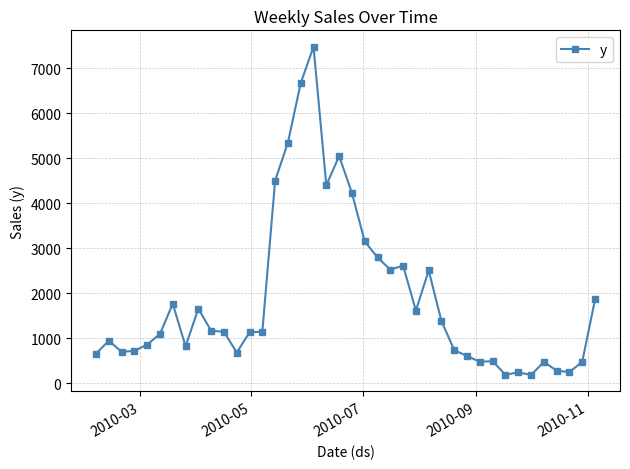

What is the difference between the maximum and minimum values?

7289.0